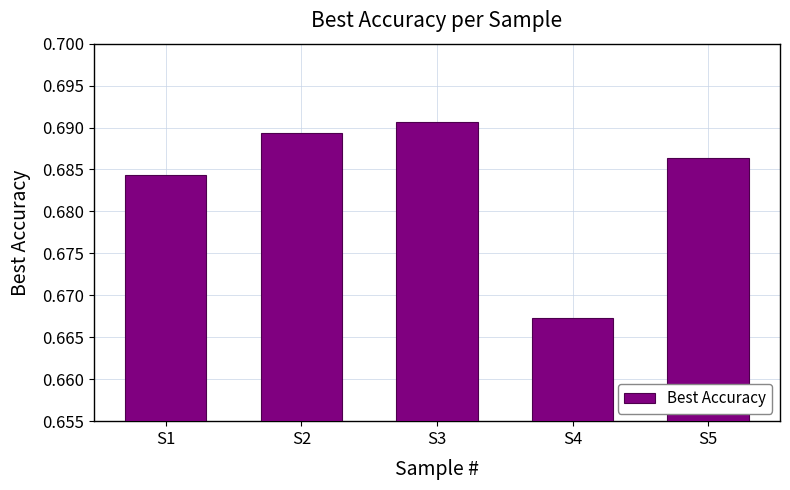

List the labels in order of value, largest first.

S3, S2, S5, S1, S4